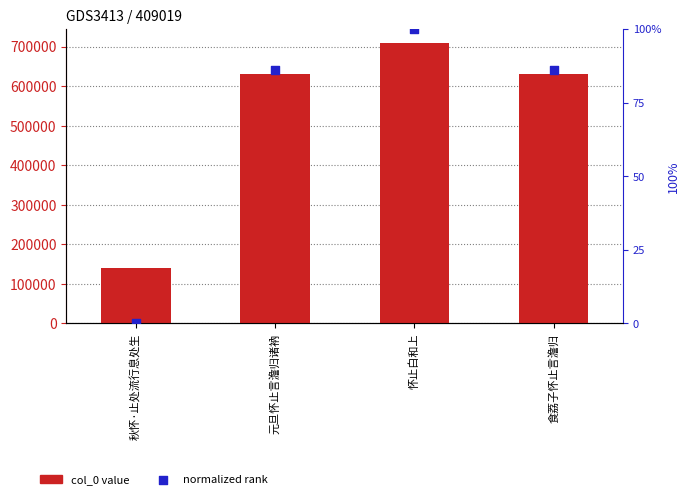

Which series reaches the minimum Y coordinate?

normalized rank